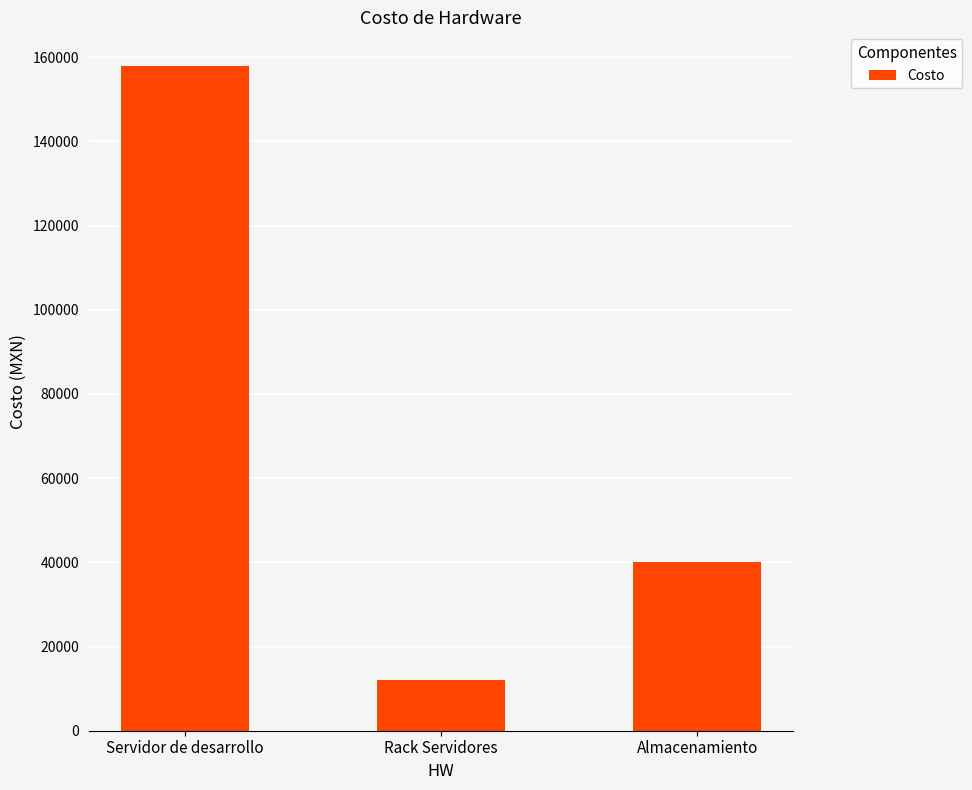

Rank the categories by value from highest to lowest.

Servidor de desarrollo, Almacenamiento, Rack Servidores